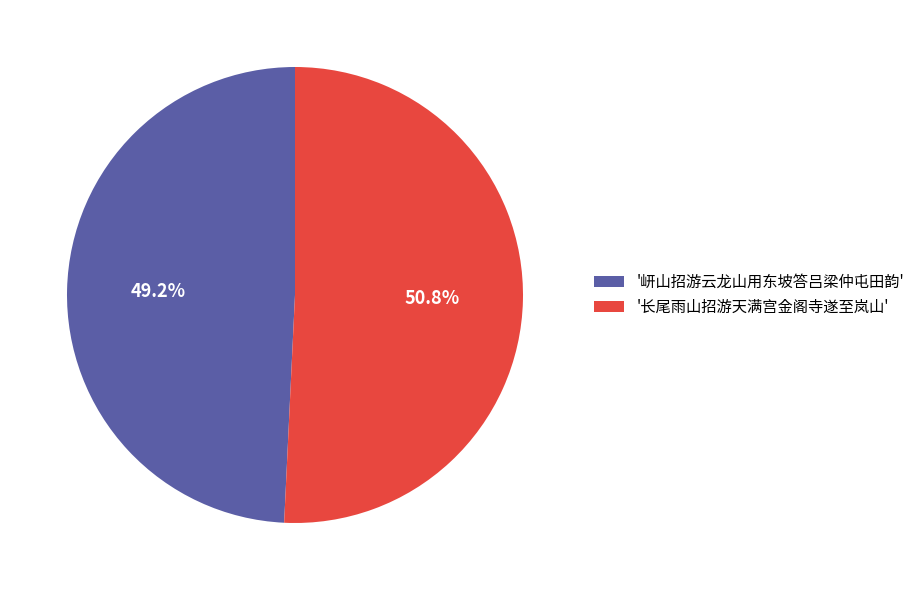

What is the ratio of the value at '岍山招游云龙山用东坡答吕梁仲屯田韵' to the value at '长尾雨山招游天满宫金阁寺遂至岚山'?

1.0